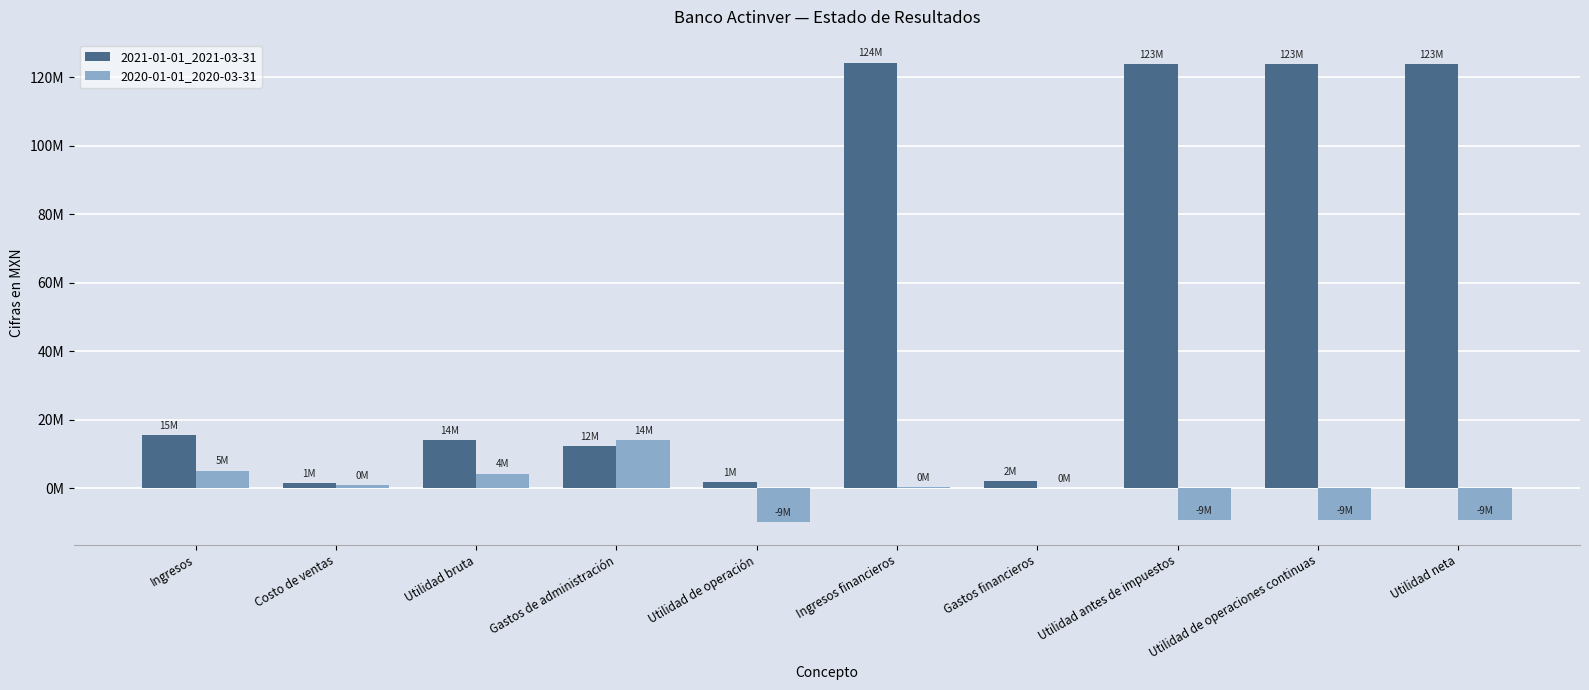

Does the chart contain stacked bars?

No